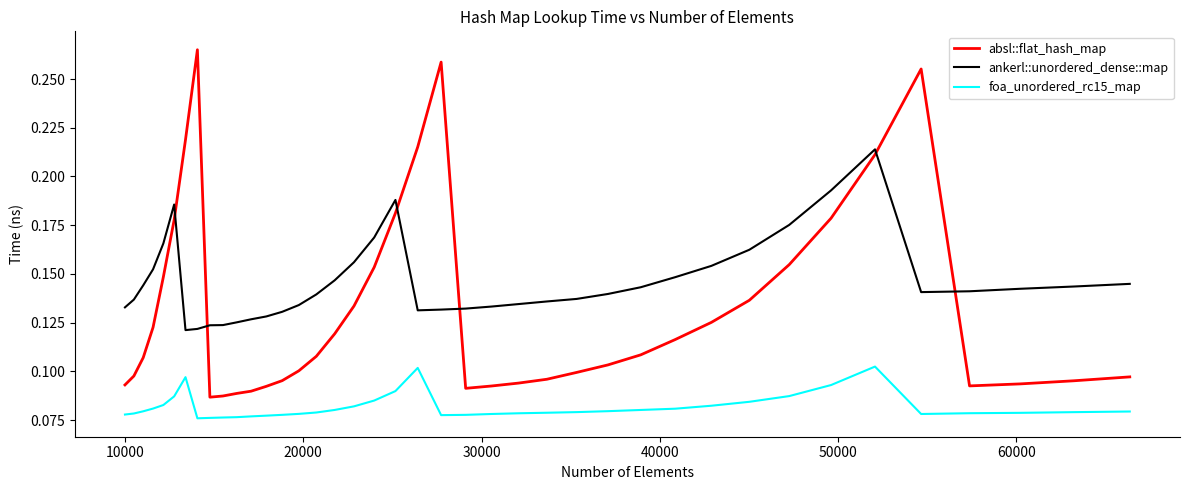

True or false: absl::flat_hash_map and foa_unordered_rc15_map intersect in this chart.

False